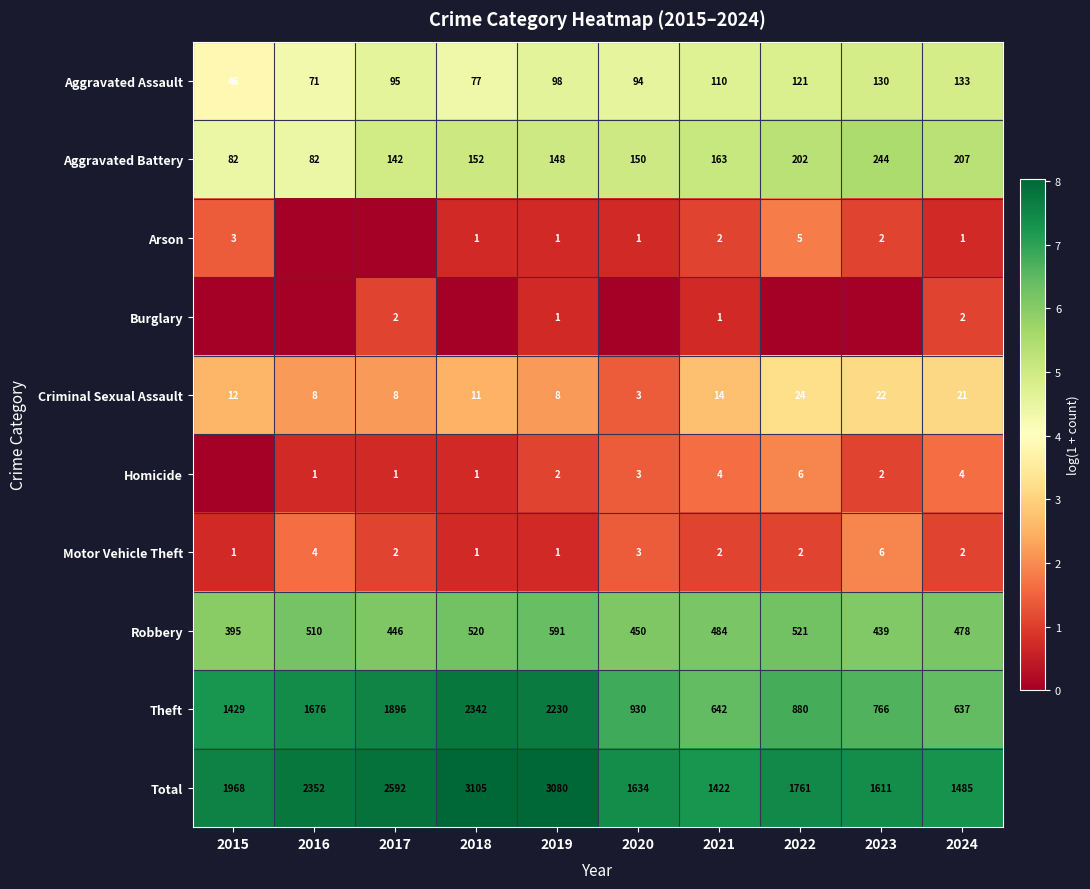

What is the spread (max minus min) of values at 2021?

1421